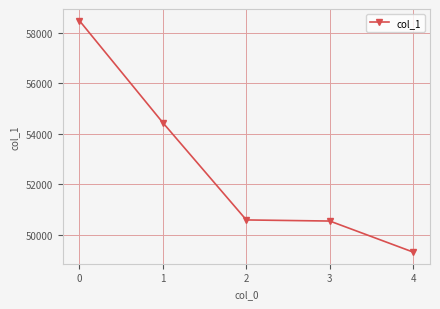

Does the chart have visible grid lines?

Yes